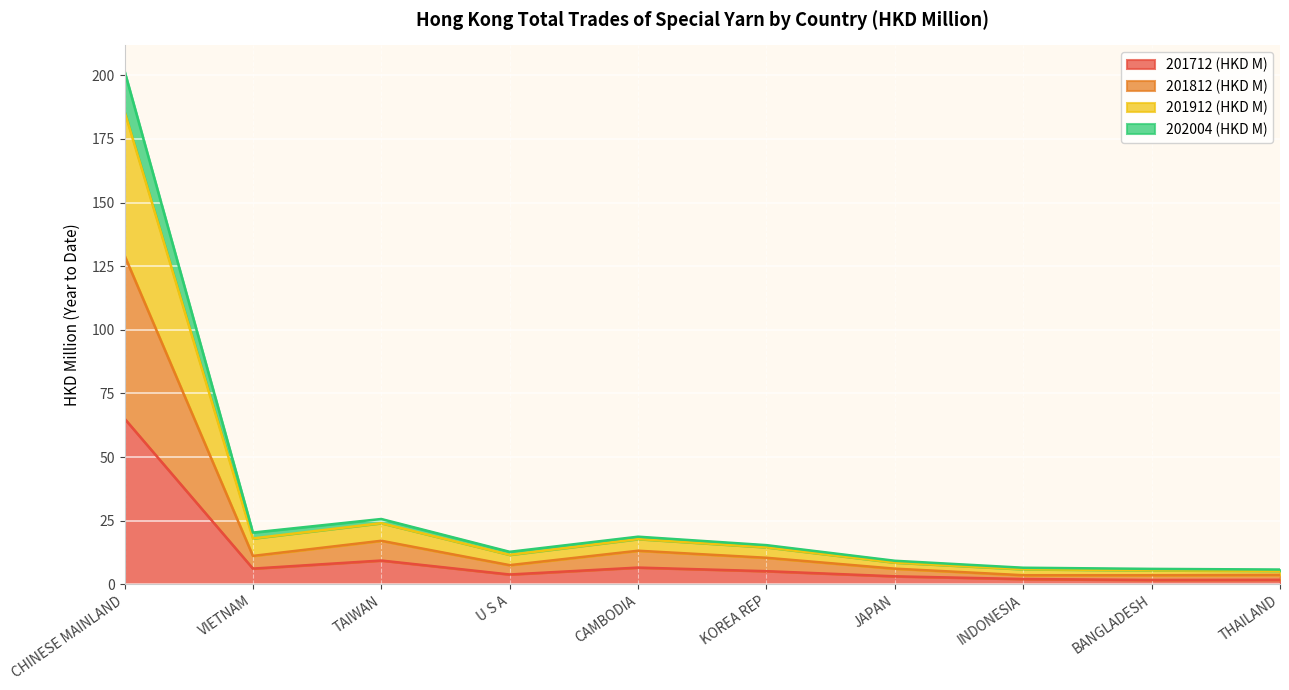

At which label does 201712 (HKD M) reach its peak?

CHINESE MAINLAND